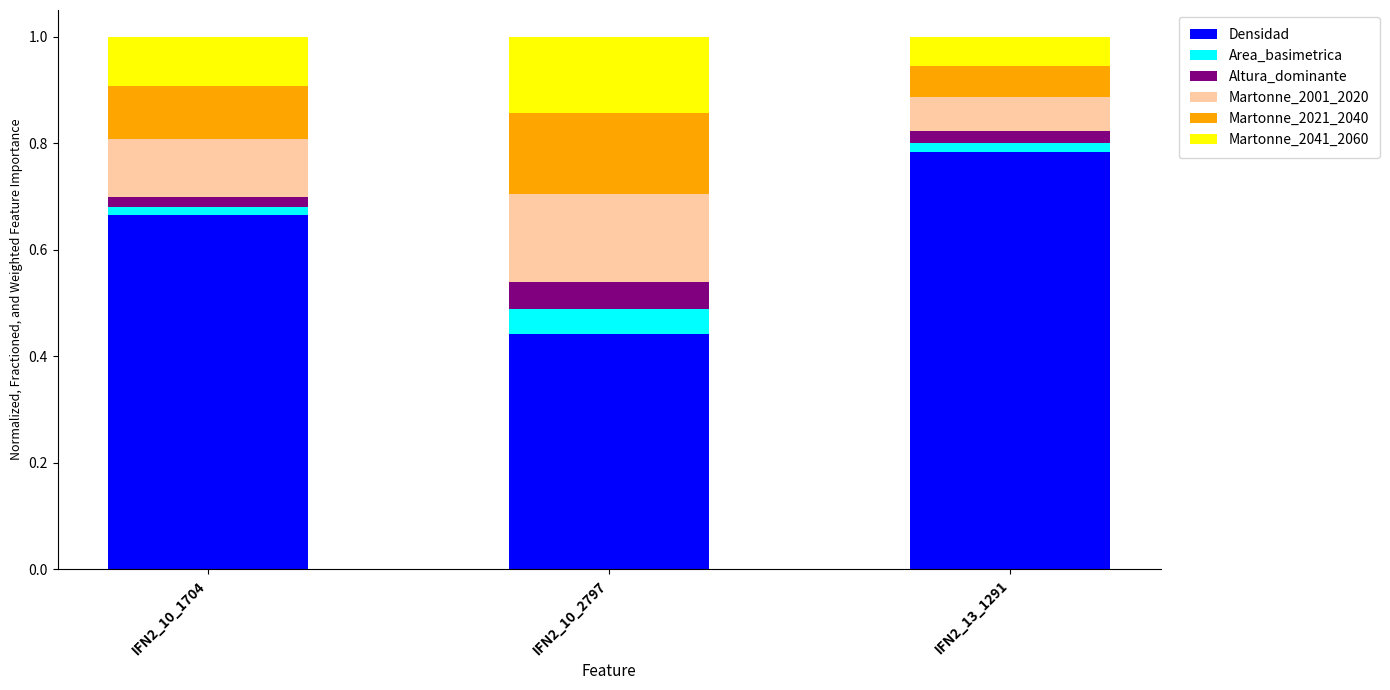

Which category has the highest value in the Densidad series?

IFN2_13_1291